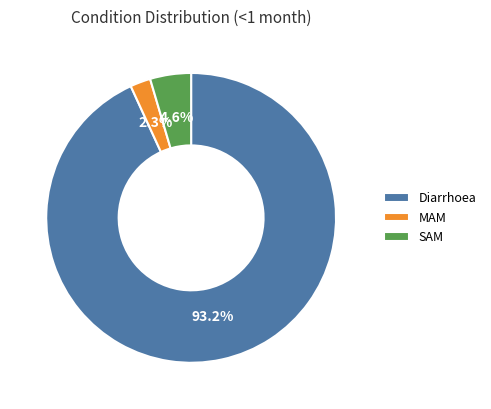

Which slice is the largest?

Diarrhoea